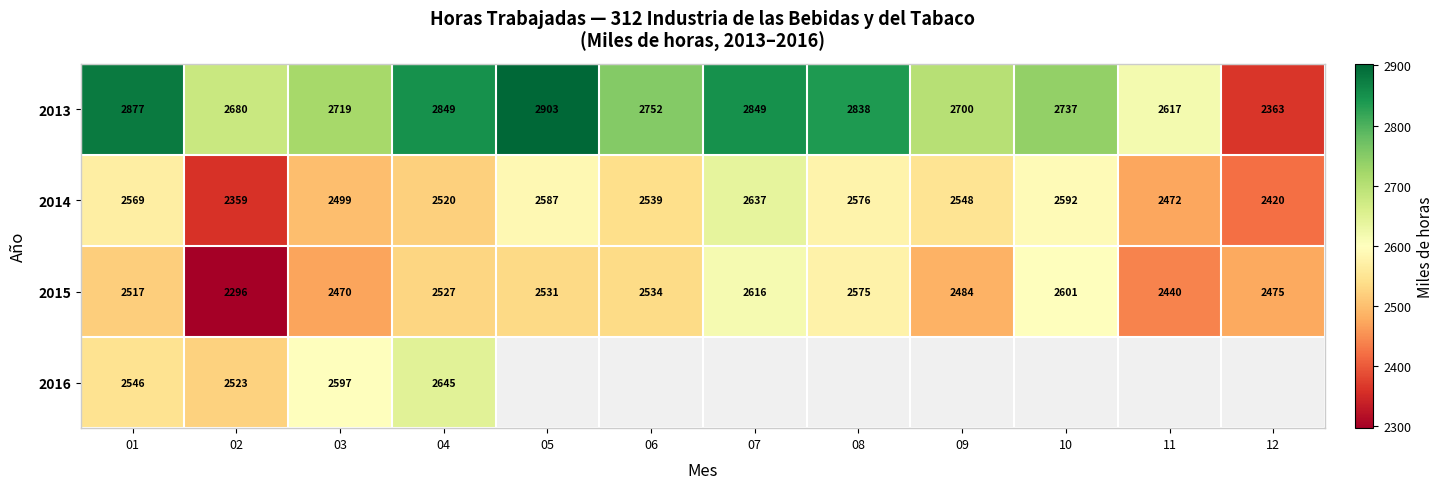

Is the value of 2013 at 04 greater than the value of 2015 at 03?

Yes